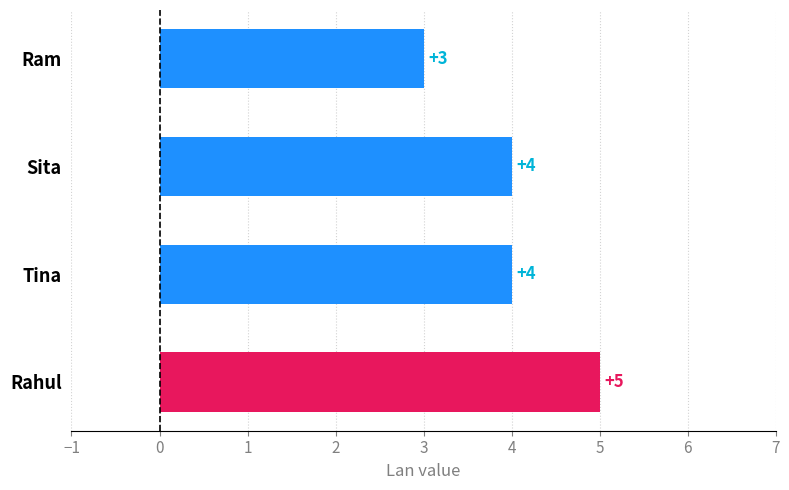

Does the chart contain stacked bars?

No